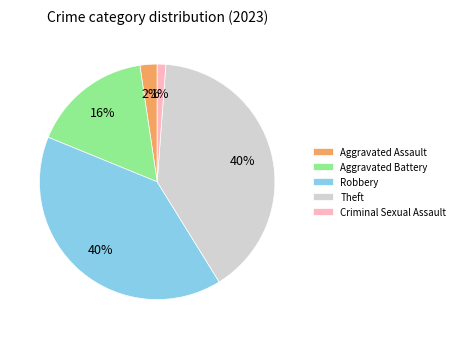

Does any single category account for the majority?

No